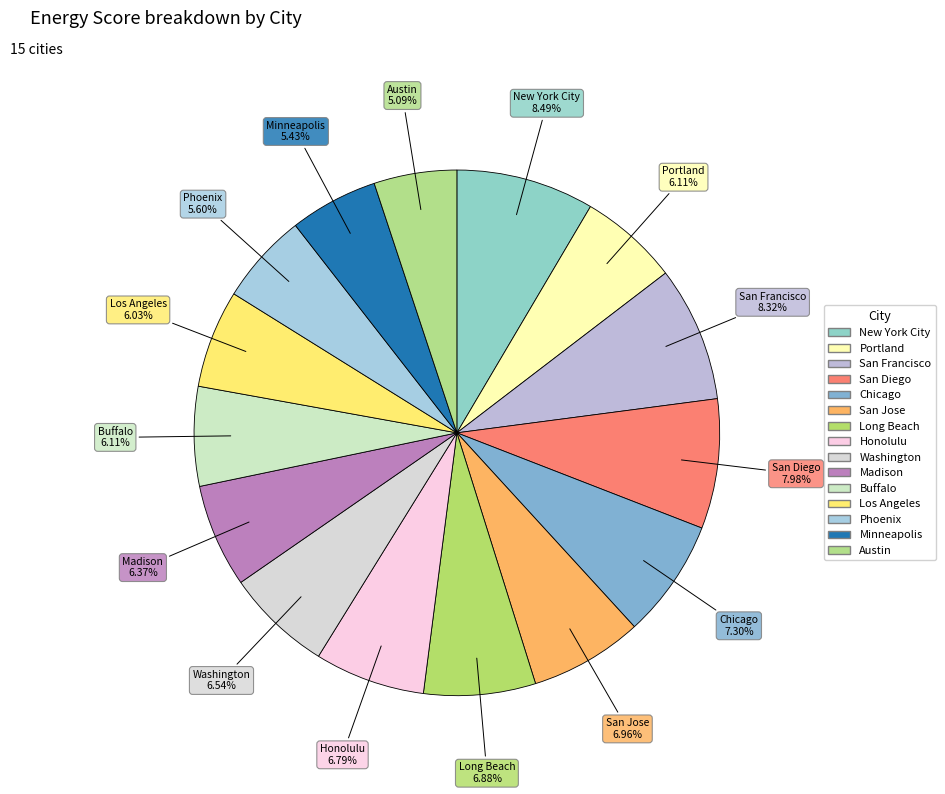

Which has a higher value, Los Angeles or Chicago?

Chicago